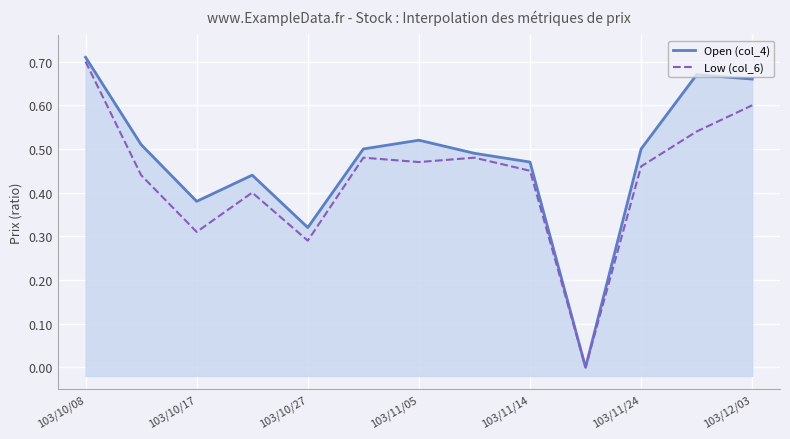

True or false: Low (col_6) and Open (col_4) cross at least once.

False